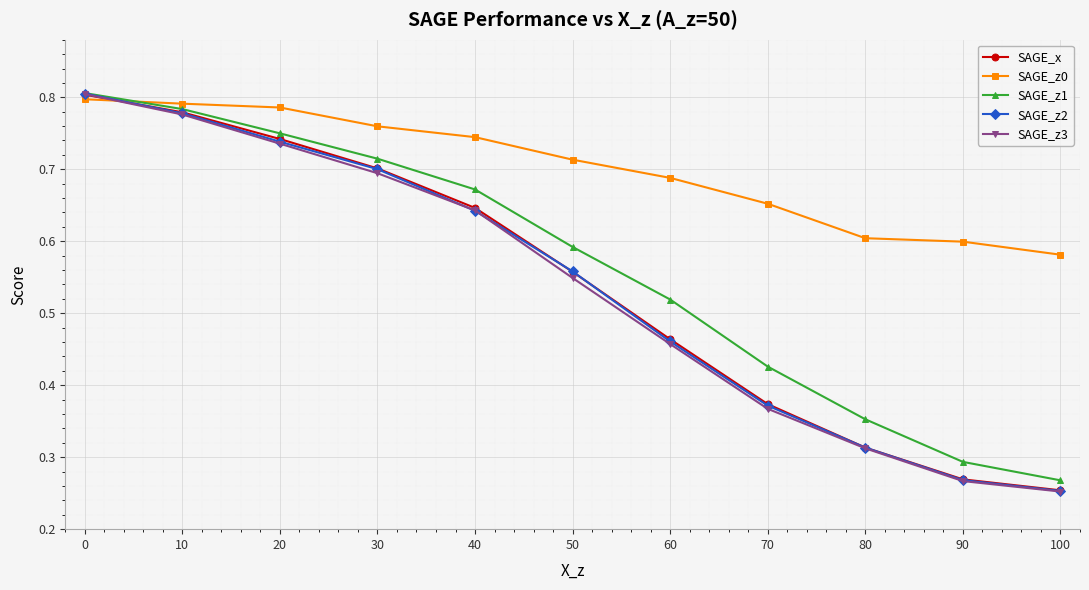

List the labels in order of SAGE_z2 value, largest first.

0, 10, 20, 30, 40, 50, 60, 70, 80, 90, 100